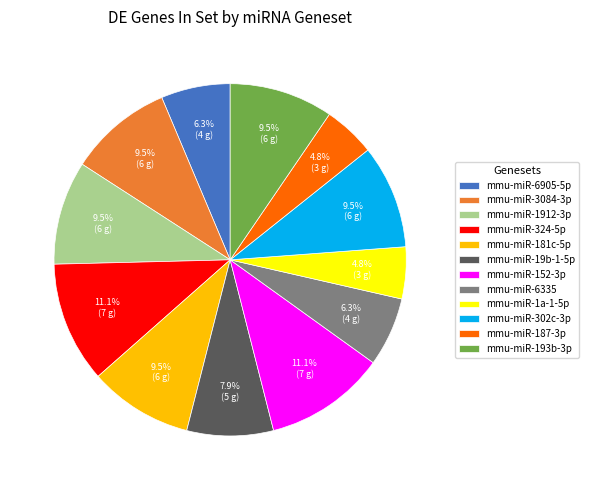

Do mmu-miR-6905-5p and mmu-miR-1a-1-5p together represent more than half of the pie?

No